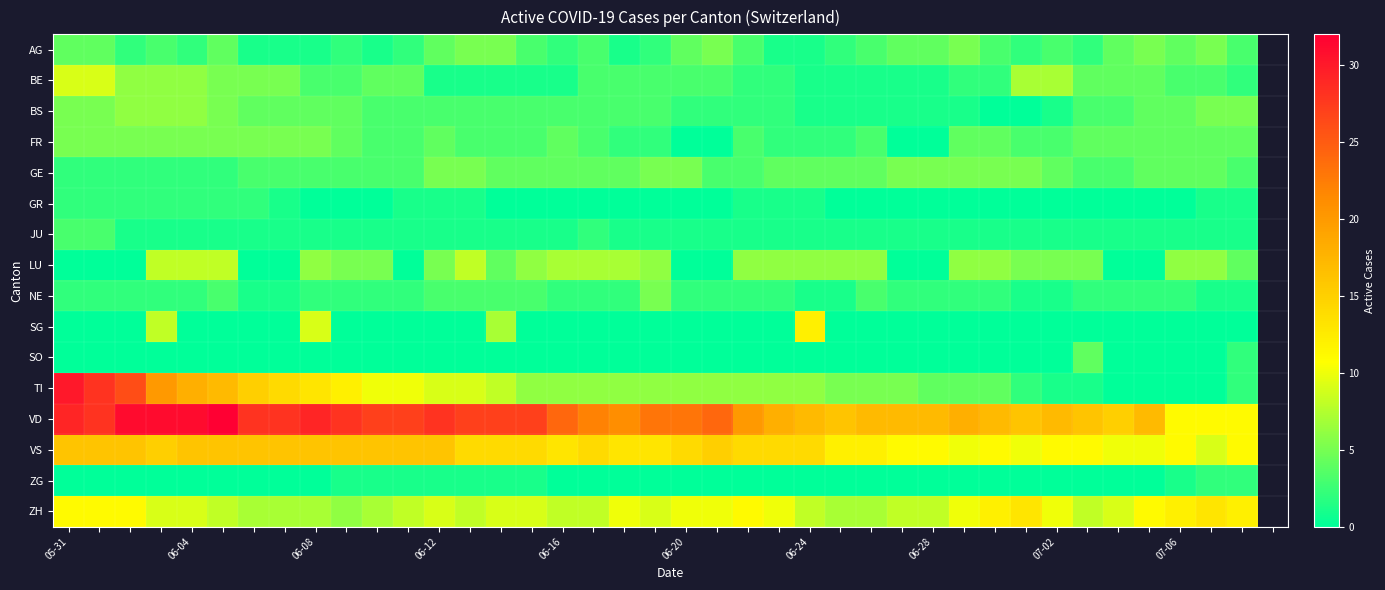

At how many categories does at least one series exceed 31?

1